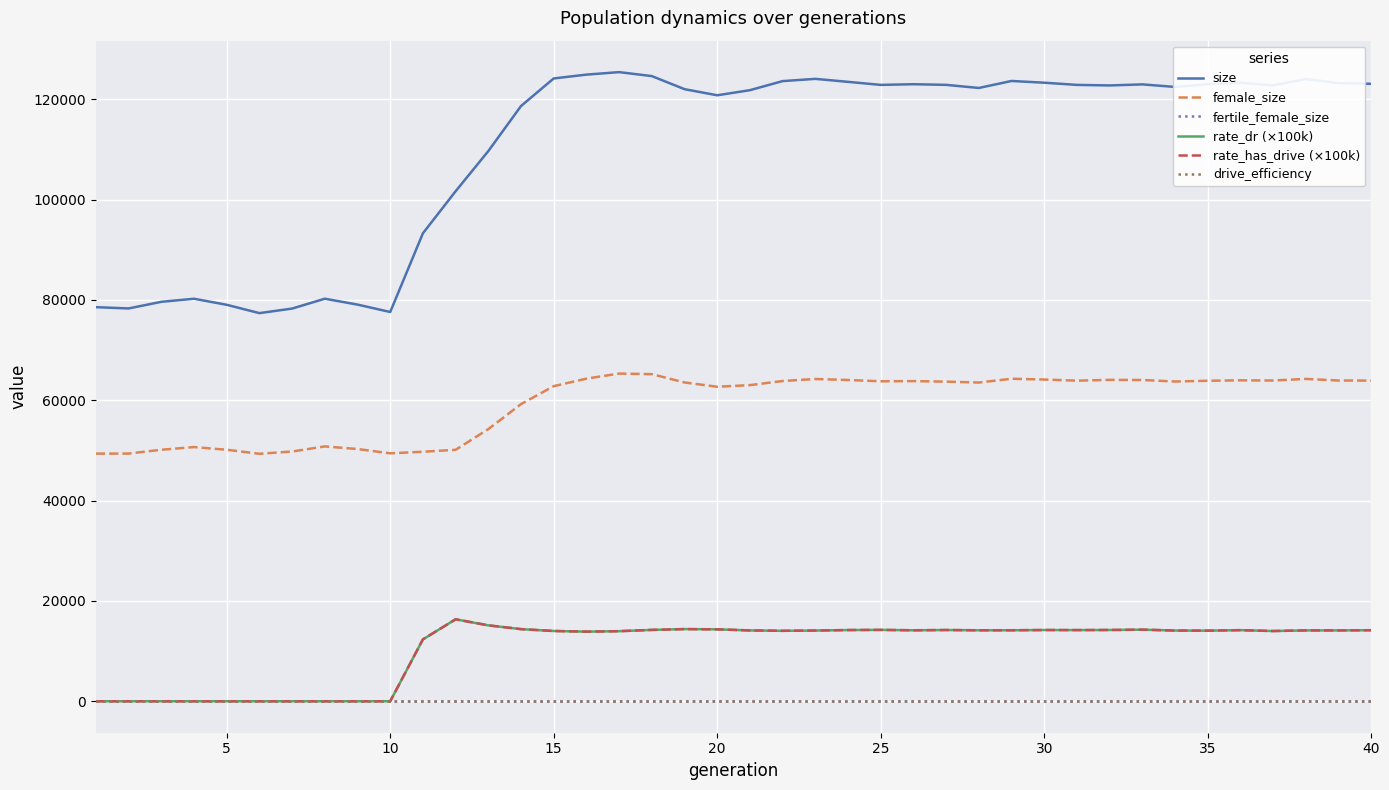

Does the chart display data point markers on the line(s)?

No